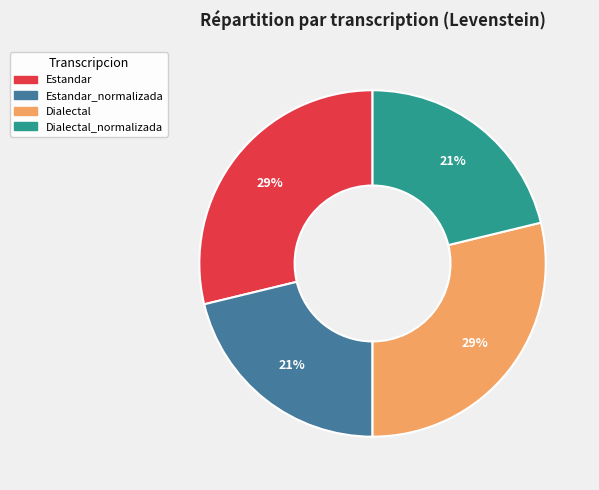

Is there any slice that represents more than half of the pie?

No